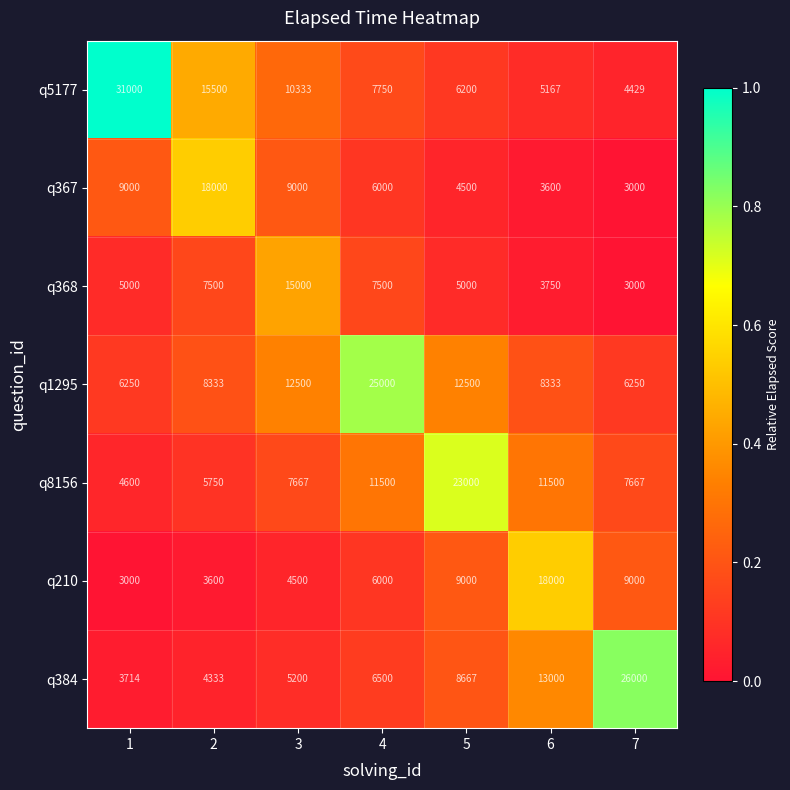

At 1, list the series in order from largest to smallest.

q5177, q367, q1295, q368, q8156, q384, q210